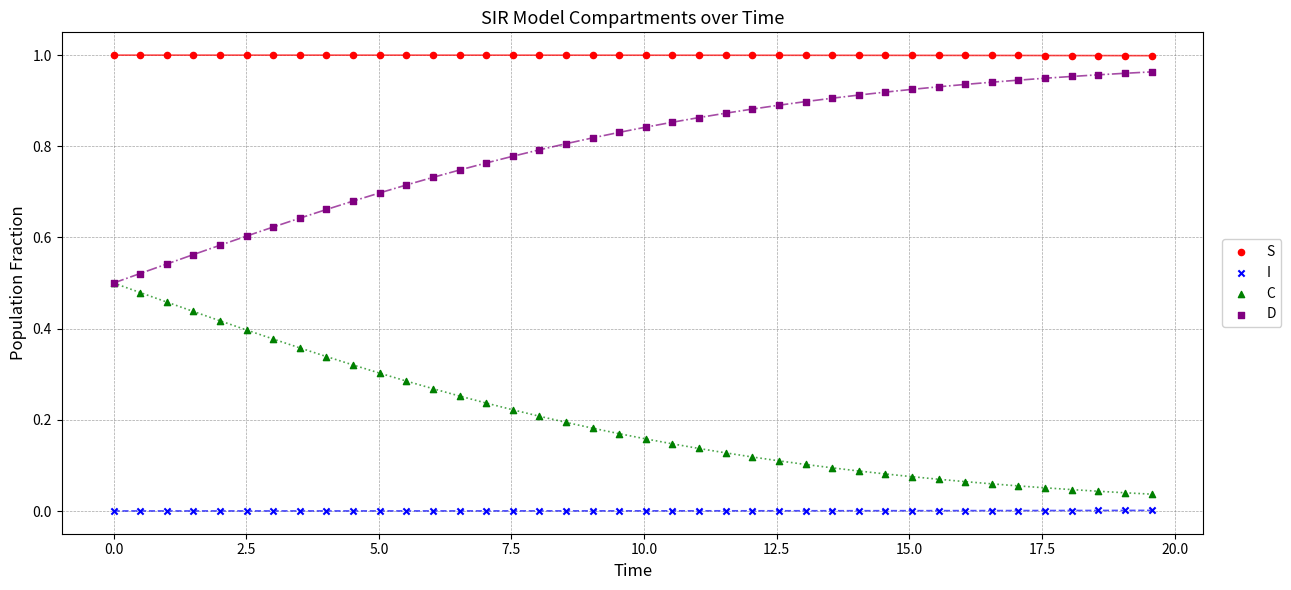

What are all the series names shown in the legend?

S, I, C, D